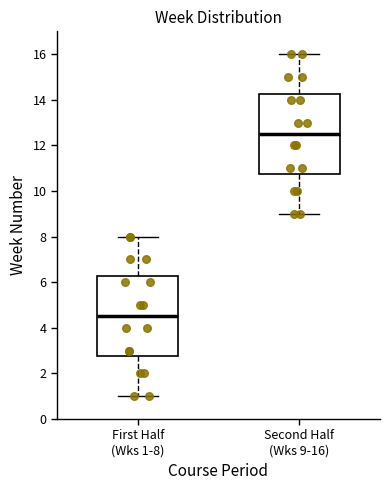

Which box has the highest median line?

Second Half (Wks 9-16)